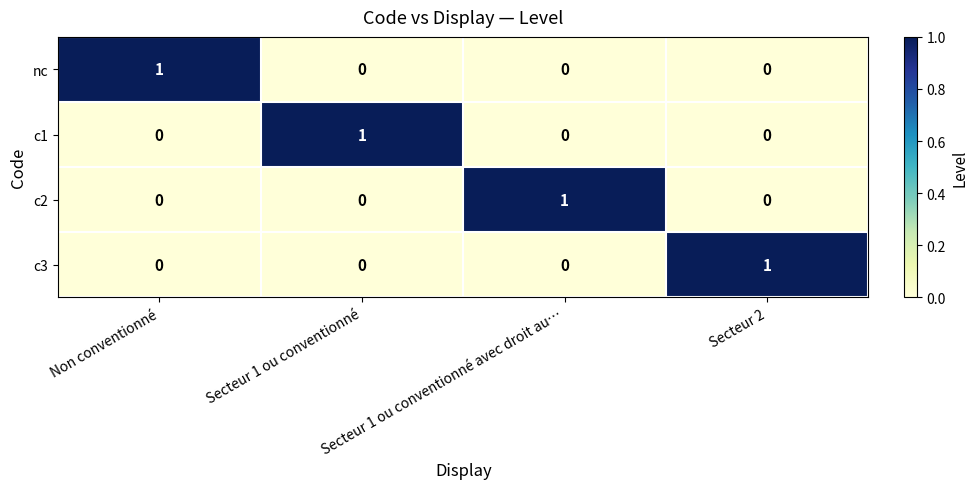

The c1 series shows 1 at Secteur 1 ou conventionné. True or false?

True